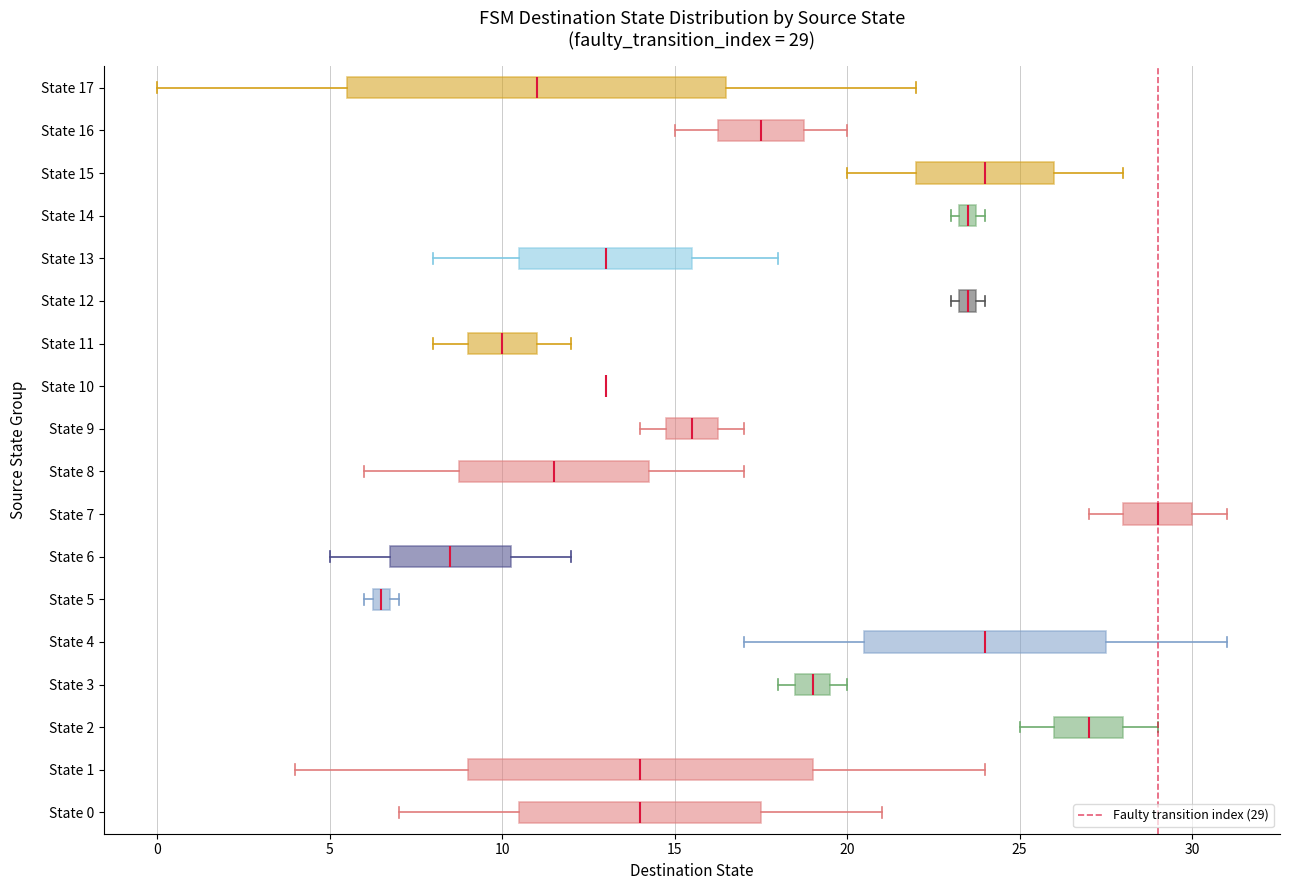

Which box is the widest, from its left edge to its right edge?

State 17